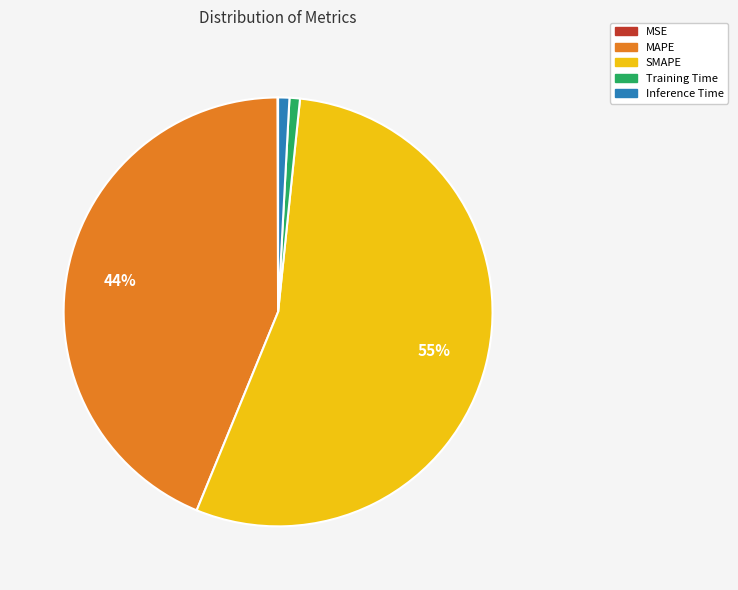

To the nearest percent, what is the average slice percentage?

20%